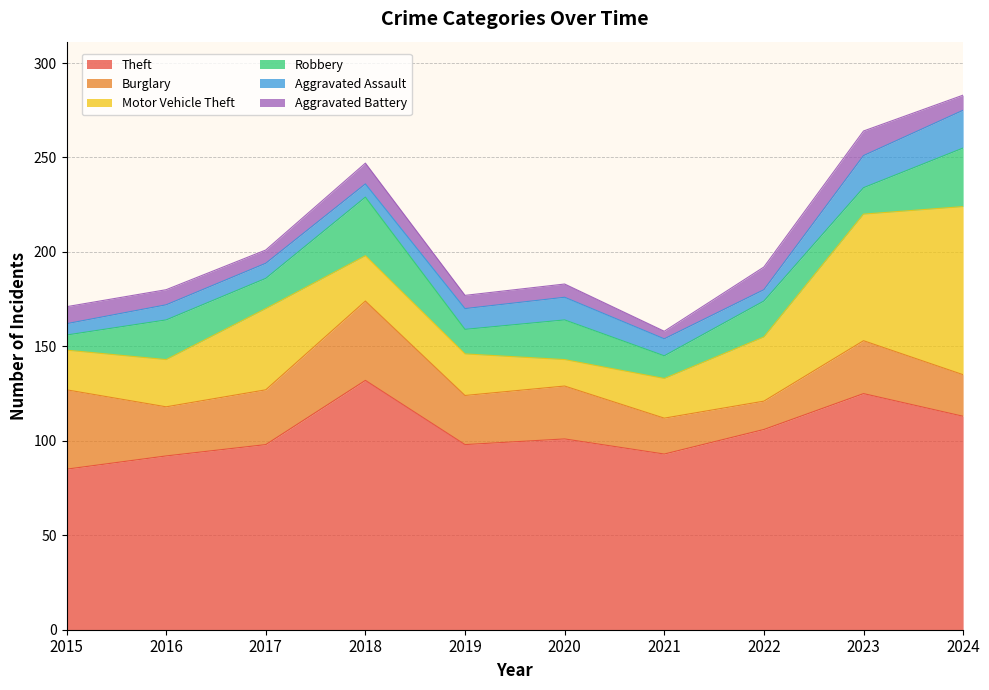

True or false: Theft and Burglary cross at least once.

False